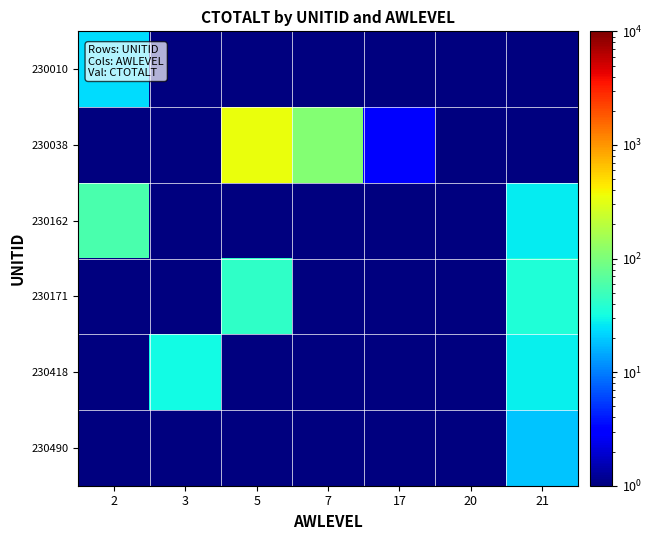

What is the minimum value shown in the chart?

0.5